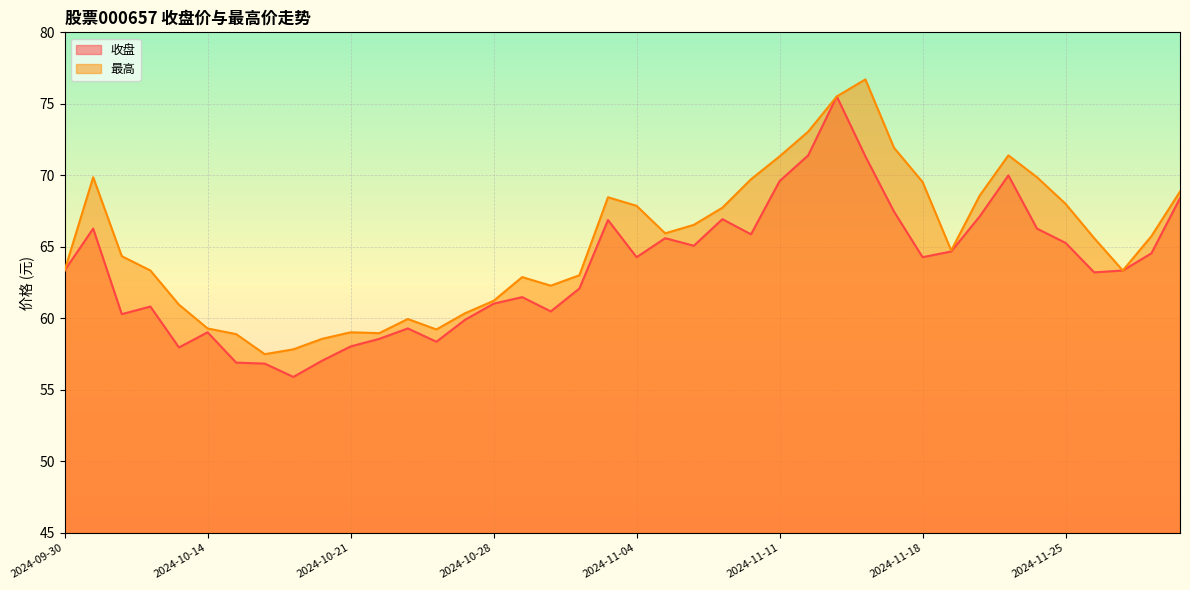

In 最高, how many points are higher than both neighbors (excluding endpoints)?

7